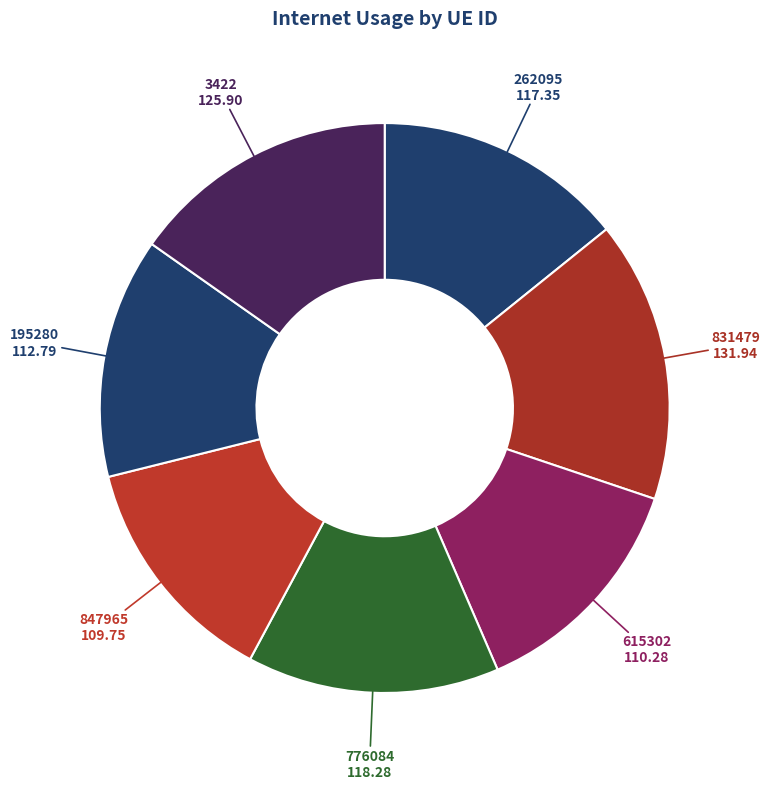

The 3422 slice represents 15% of the pie. True or false?

True